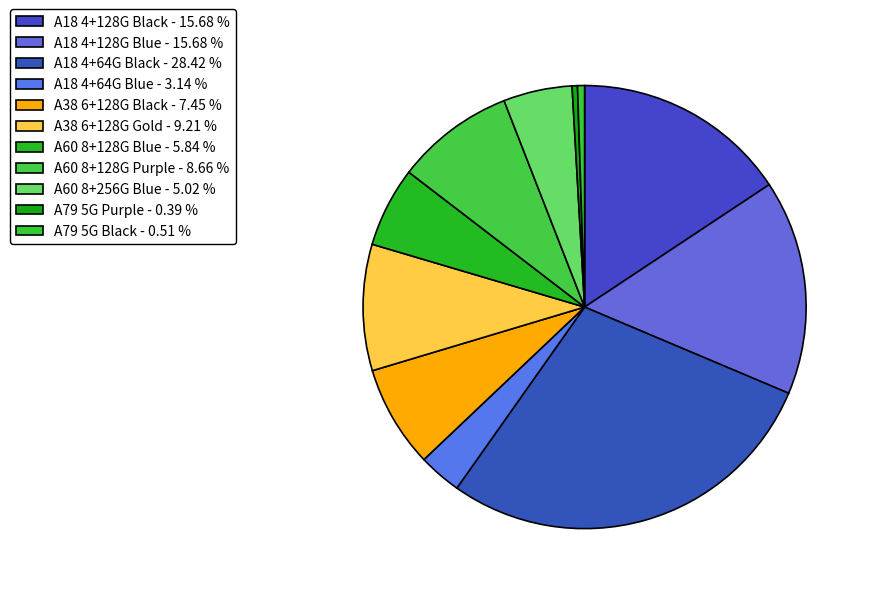

How many segments does this pie chart have?

11